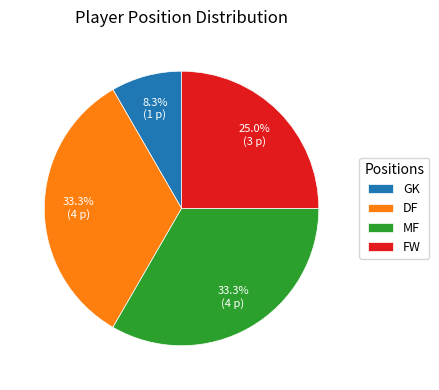

The DF slice represents 33% of the pie. True or false?

True